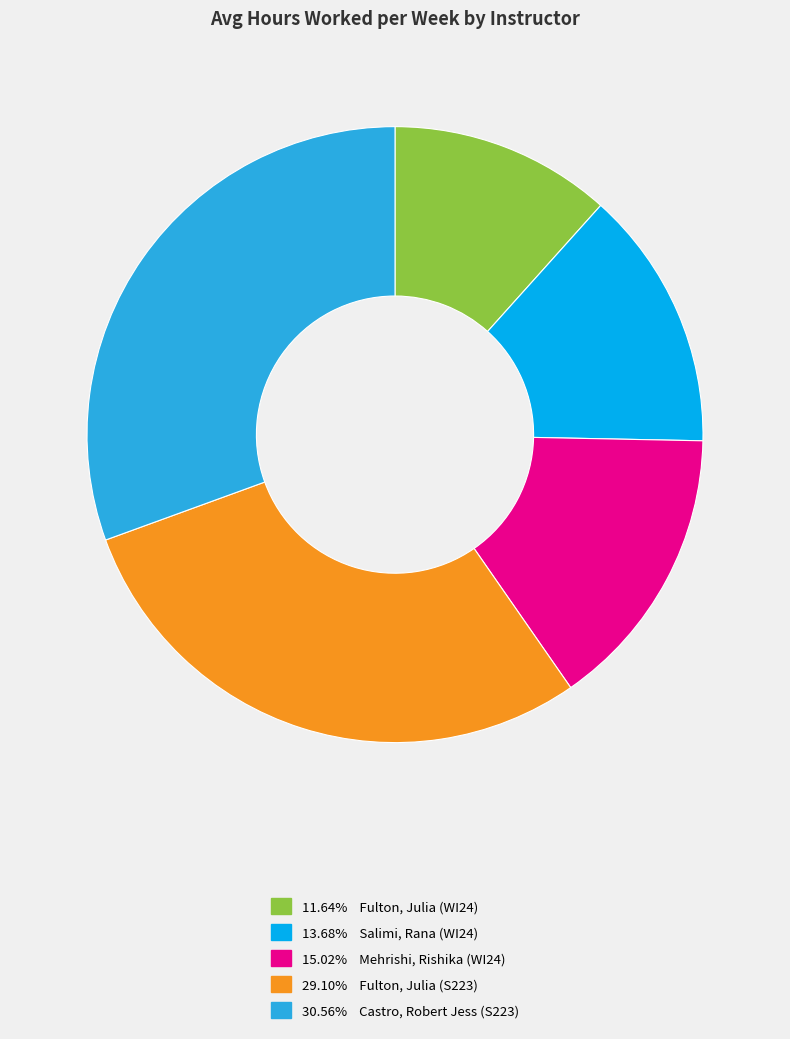

Approximately how many times larger is the value at 11.64% Fulton, Julia (WI24) compared to 13.68% Salimi, Rana (WI24)?

0.9